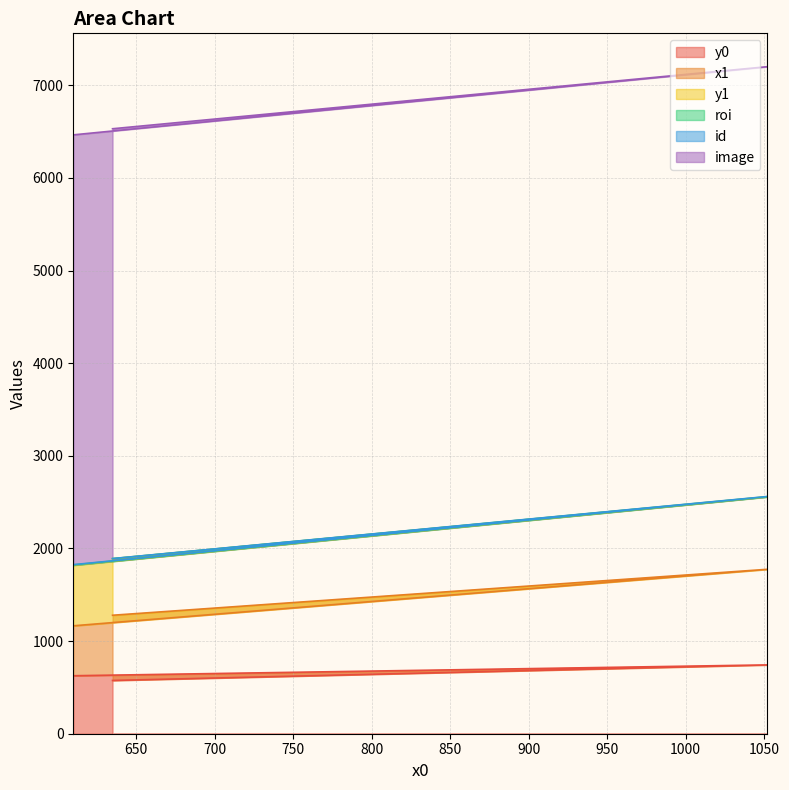

Reading left to right, what are all the values shown in this chart?

y0: 575	743	626
x1: 704	1032	539
y1: 610	782	654
roi: 1	2	3
id: 1	2	3
image: 4640	4640	4640